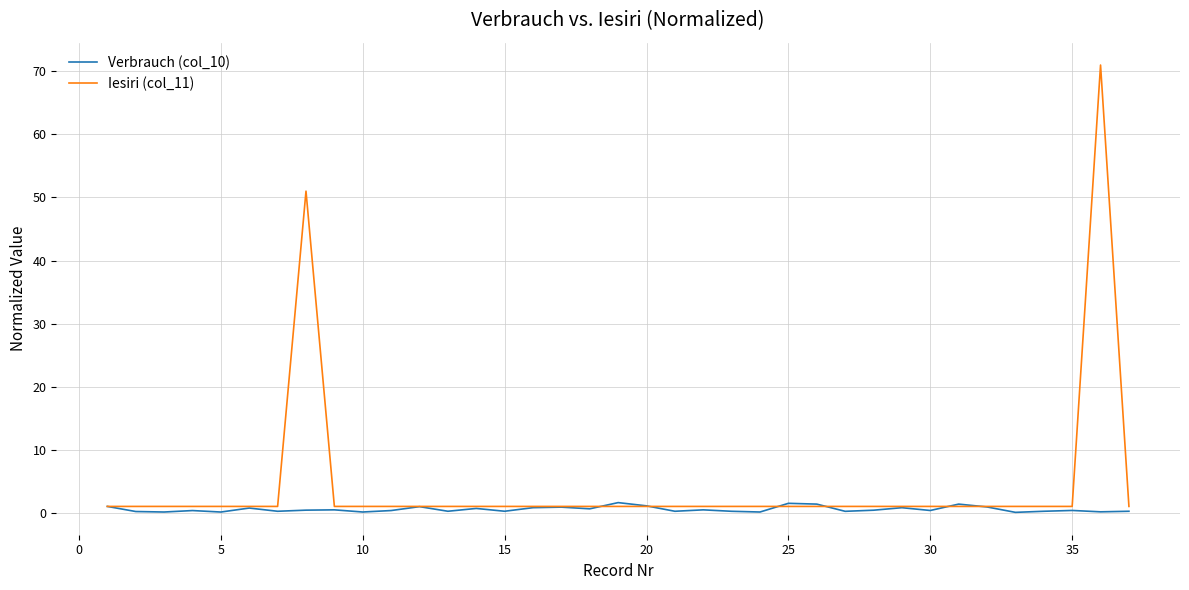

List the series in order of their peak value, highest first.

Iesiri (col_11), Verbrauch (col_10)